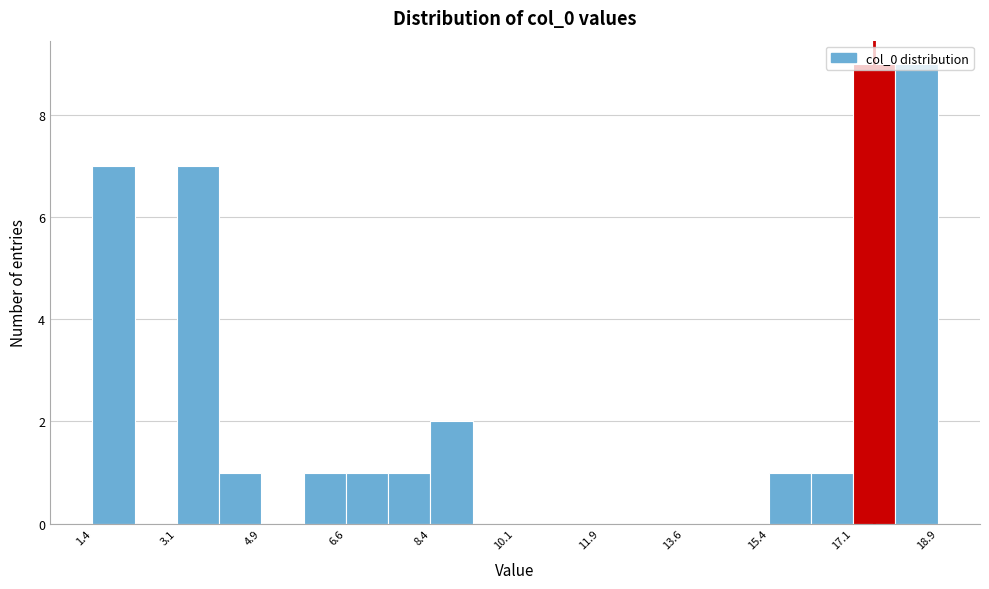

Reading left to right, list every bar in this chart as the range it spans on the x-axis followed by its height. Neither the bar edges nor the heights are printed on the chart, so give them approximately, as read against the axes.

1.4 to 2.2: 7
2.2 to 3.2: 0
3.2 to 4.0: 7
4.0 to 4.8: 1
4.8 to 5.8: 0
5.8 to 6.6: 1
6.6 to 7.6: 1
7.6 to 8.4: 1
8.4 to 9.2: 2
9.2 to 10.2: 0
10.2 to 11.0: 0
11.0 to 11.8: 0
11.8 to 12.8: 0
12.8 to 13.6: 0
13.6 to 14.6: 0
14.6 to 15.4: 0
15.4 to 16.2: 1
16.2 to 17.2: 1
17.2 to 18.0: 9
18.0 to 18.8: 9